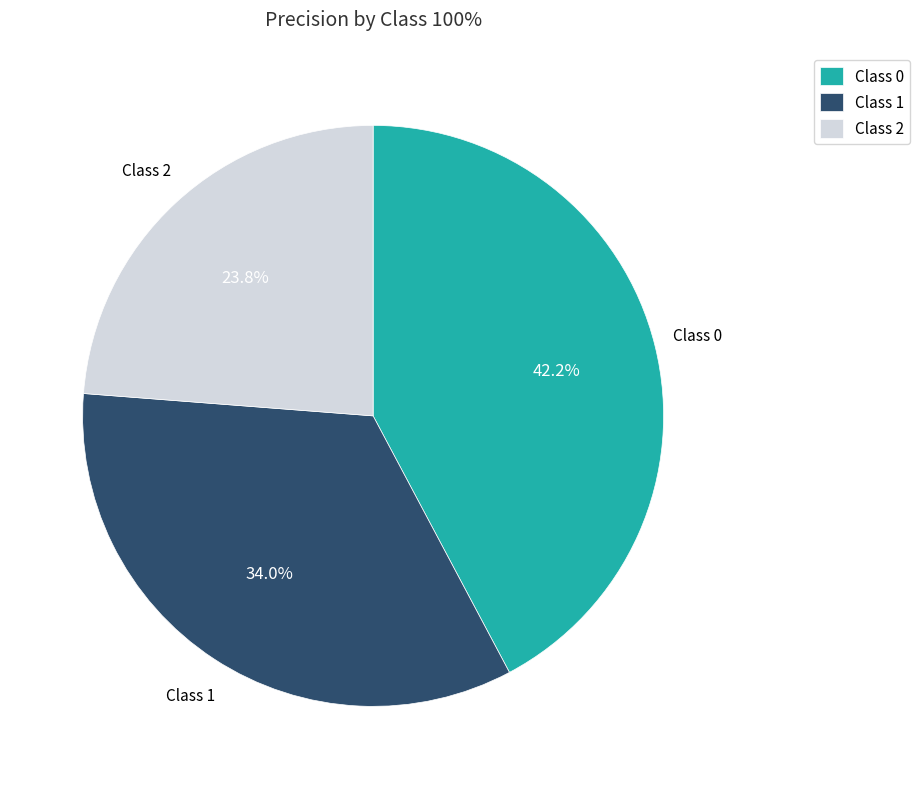

To the nearest percent, what is the average slice percentage?

33%